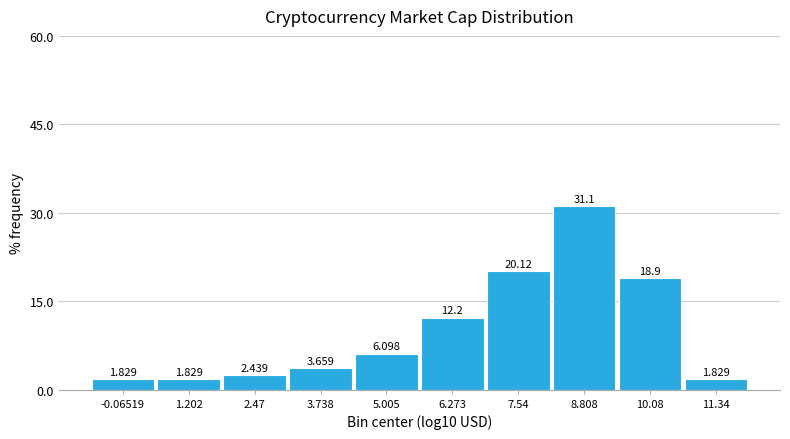

How tall is the bar that spans 8.2 to 9.4 on the x-axis? The bar edges are not printed on the chart, so give them approximately, as read against the axis.

31.098